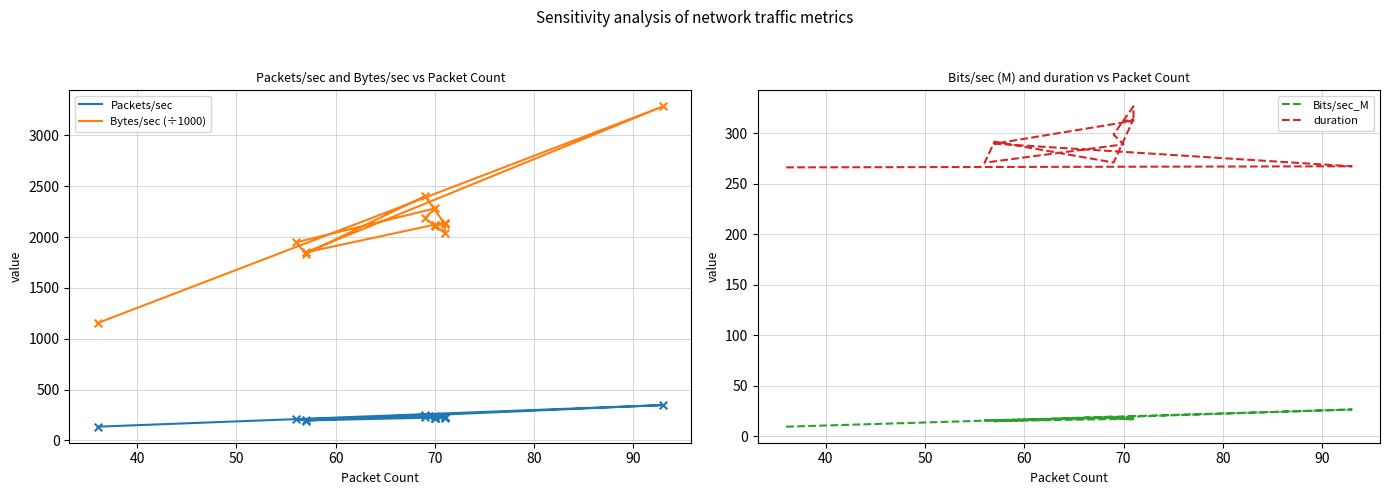

Is the value of Packets/sec at 13 greater than the value of Bits/sec_M at 16?

Yes